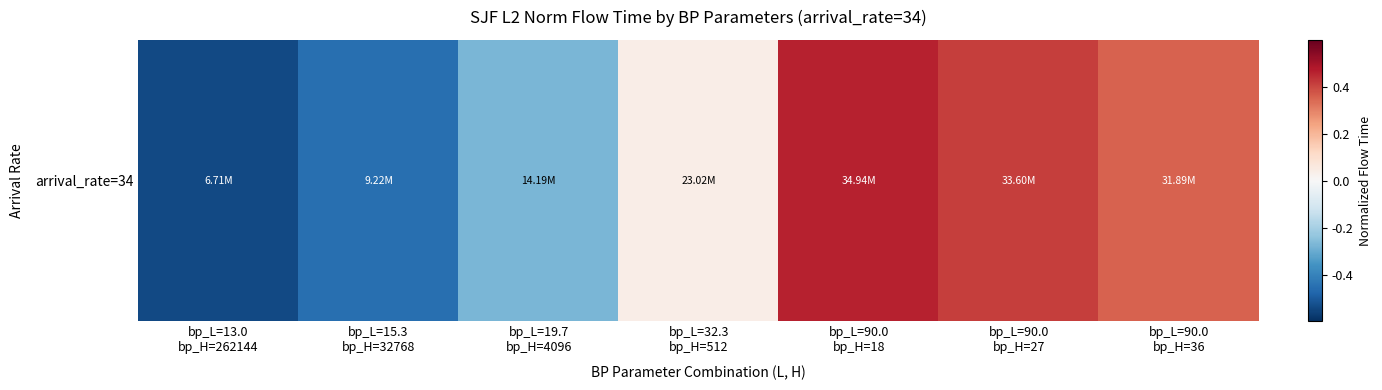

List the labels in order of value, smallest first.

bp_L=13.0
bp_H=262144, bp_L=15.3
bp_H=32768, bp_L=19.7
bp_H=4096, bp_L=32.3
bp_H=512, bp_L=90.0
bp_H=36, bp_L=90.0
bp_H=27, bp_L=90.0
bp_H=18